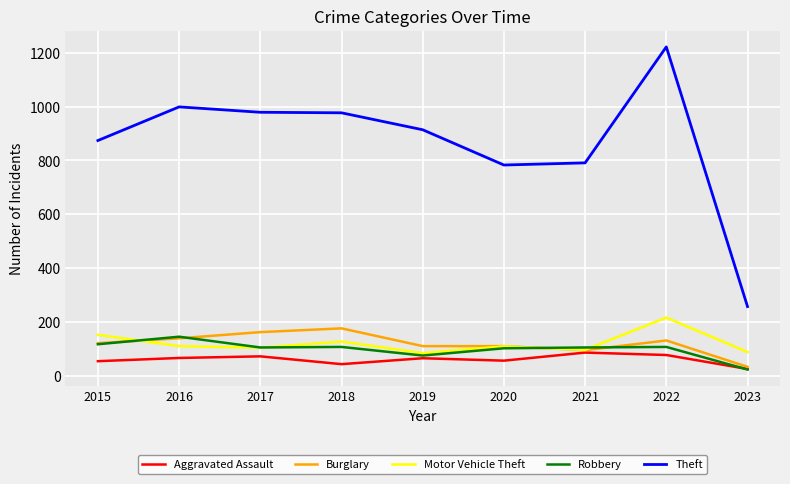

What is the total value across all series at 2016?

1459